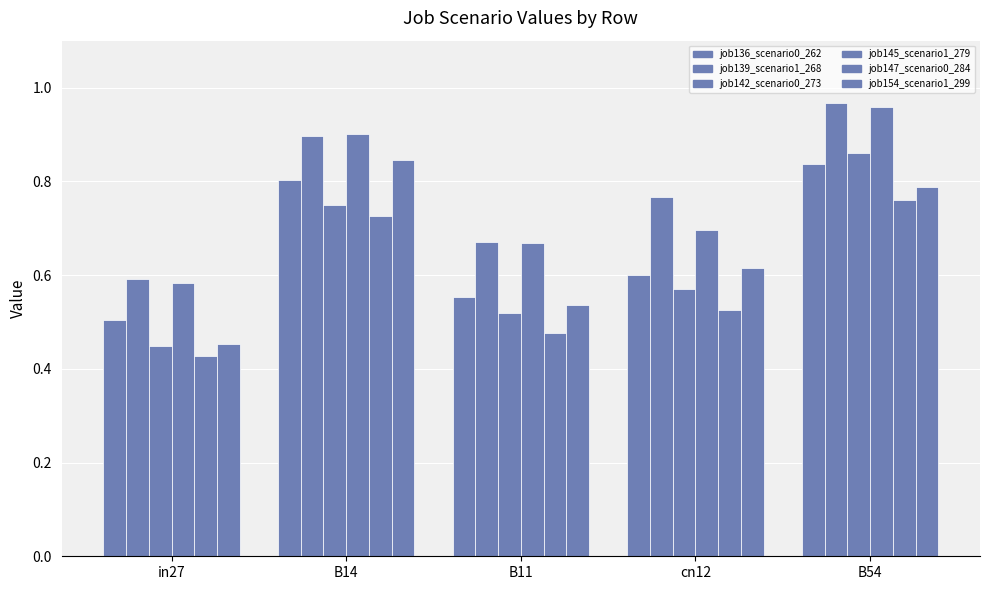

How many groups of bars are there?

5